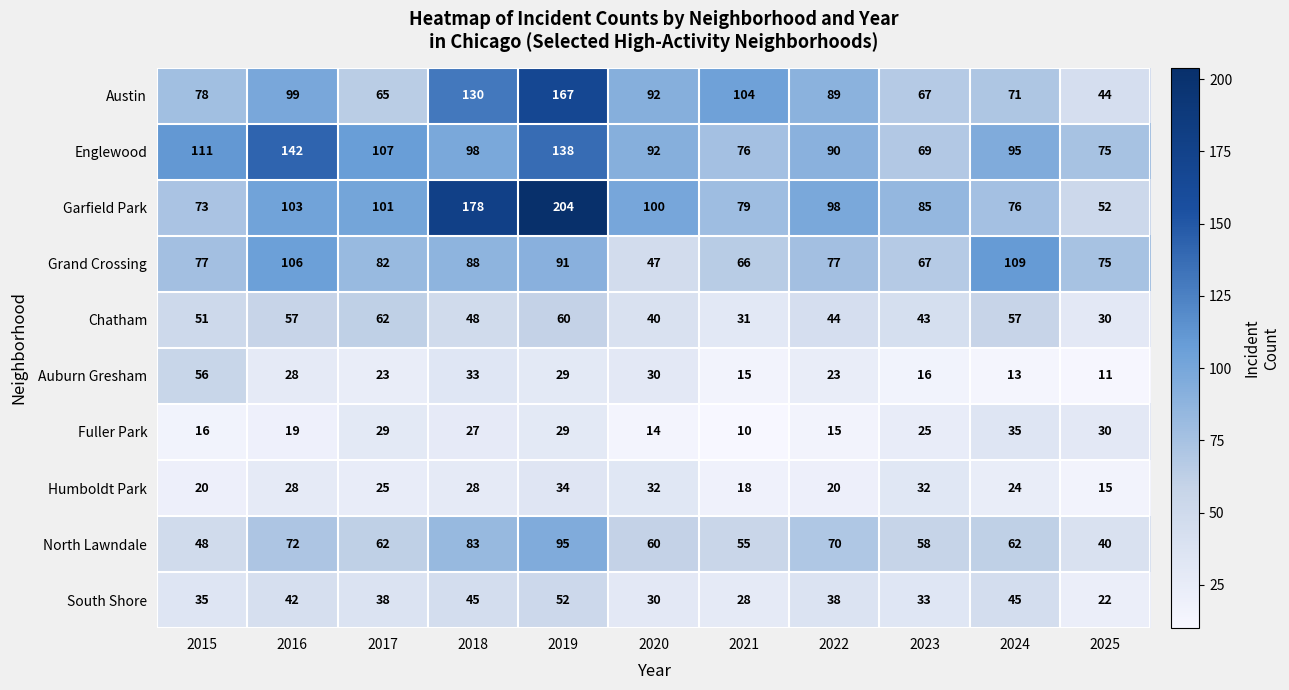

The value of Auburn Gresham at 2018 is 57. True or false?

False